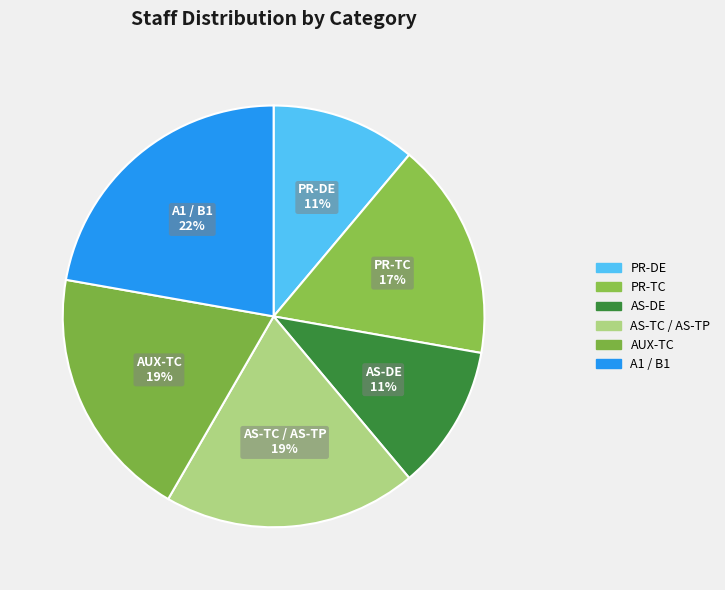

True or false: AS-TC / AS-TP accounts for 19% of the total.

True